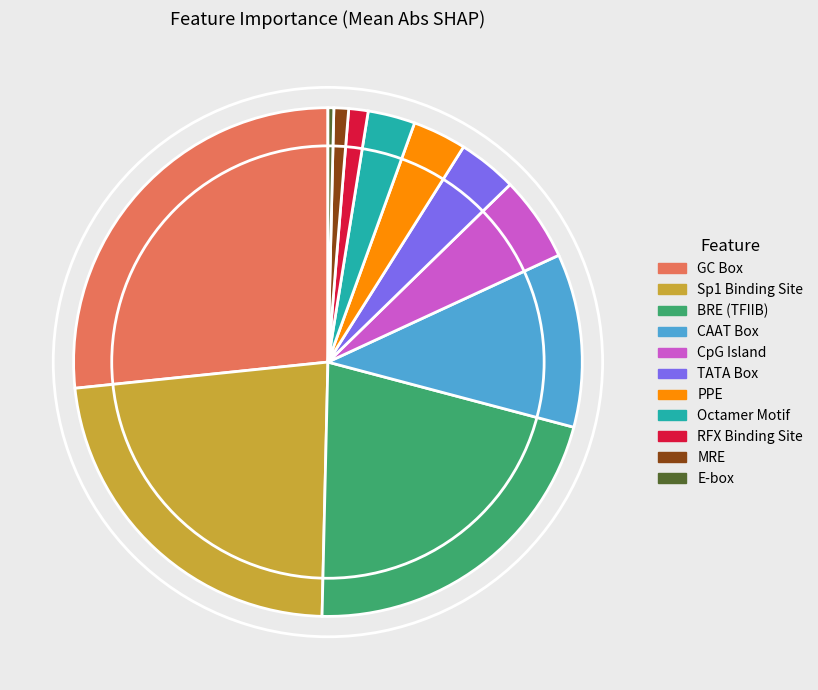

Is the sum of BRE (TFIIB) and CpG Island greater than half?

No